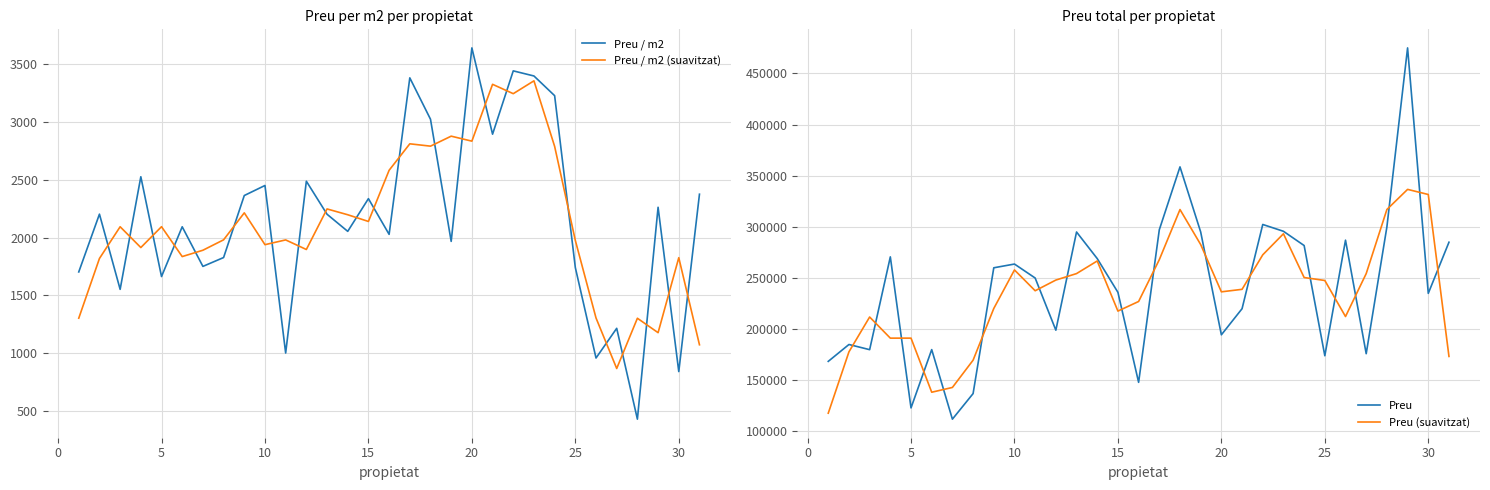

The value of Preu / m2 (suavitzat) at 20 is 523.9. True or false?

False